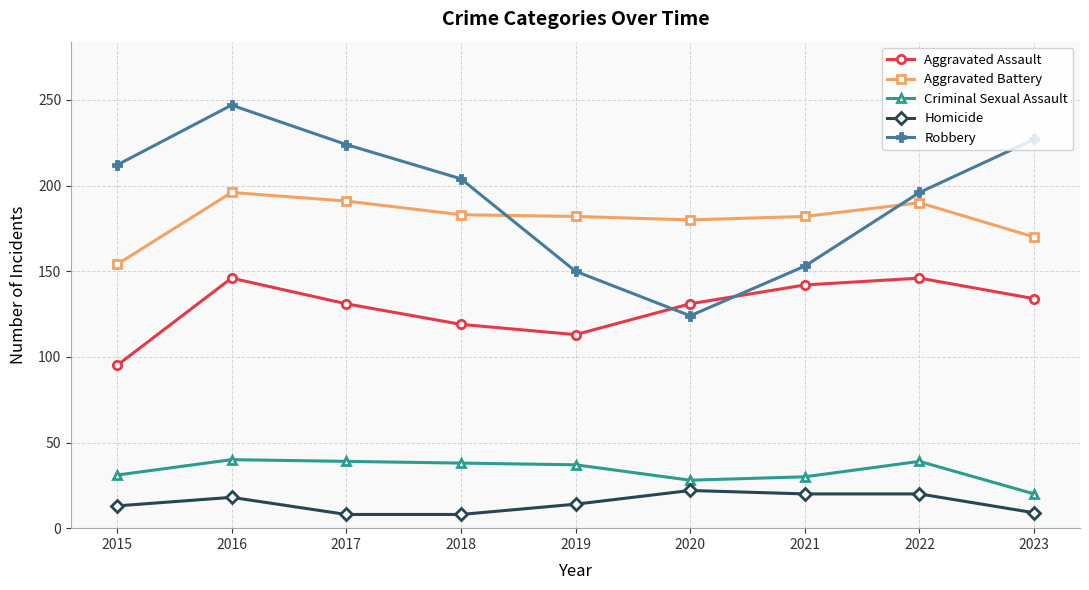

True or false: Homicide and Robbery intersect in this chart.

False